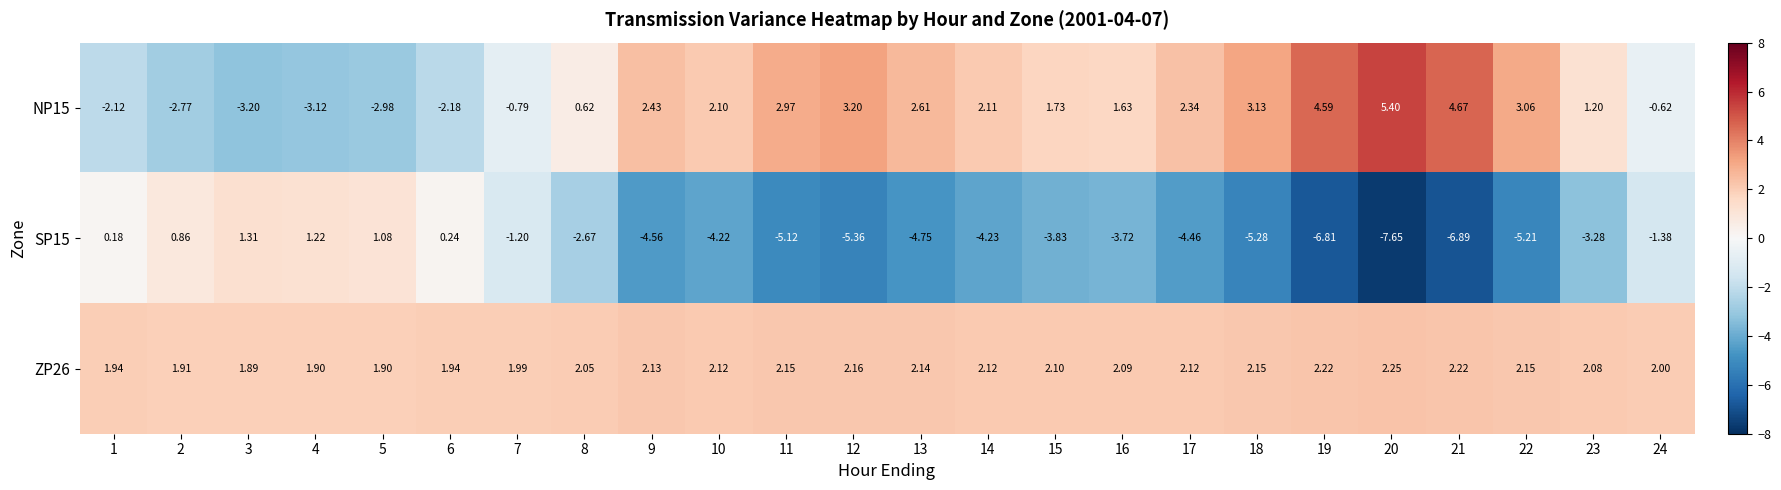

How many data points in SP15 are less than -3?

15